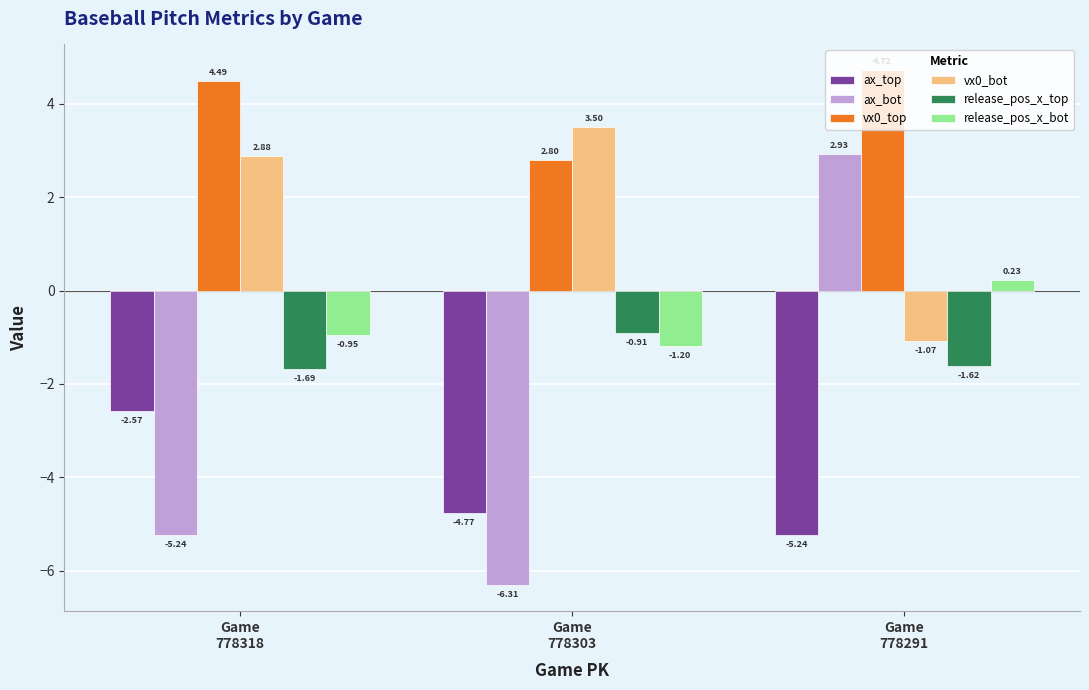

What is the sum of the vx0_top values at Game
778291 and Game
778303?

7.5